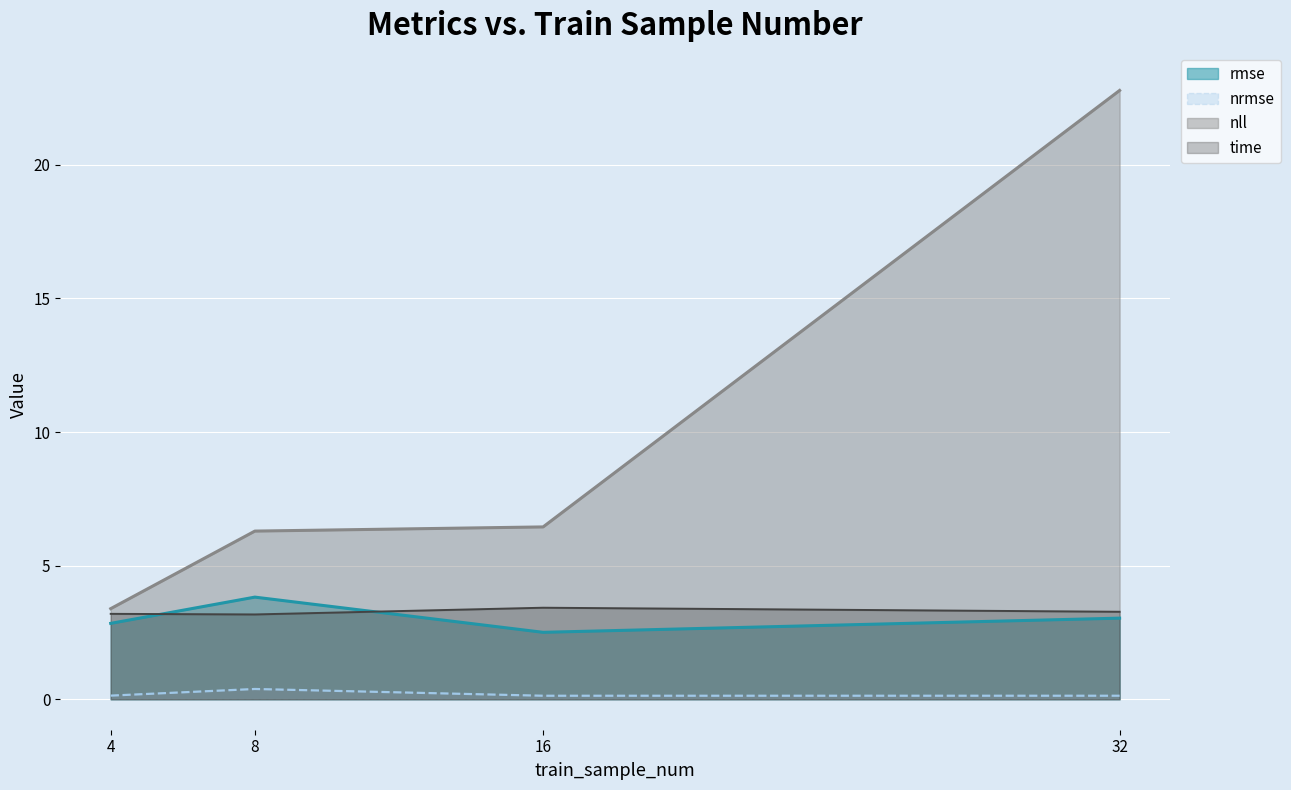

What is the spread (max minus min) of values at 16?

6.3